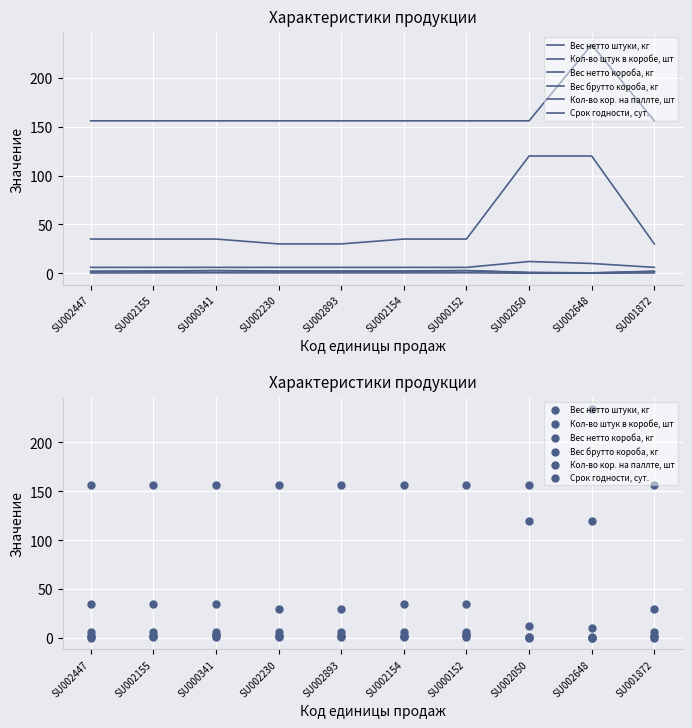

Which series has the largest total across all categories?

Кол-во кор. на паллте, шт